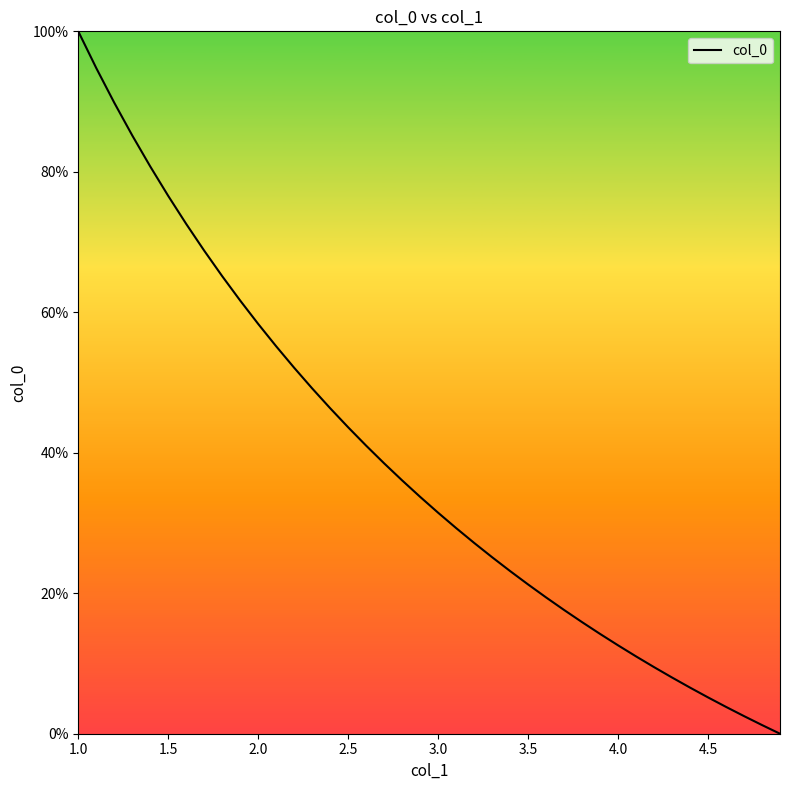

What is the difference between the maximum and minimum values?

100.0